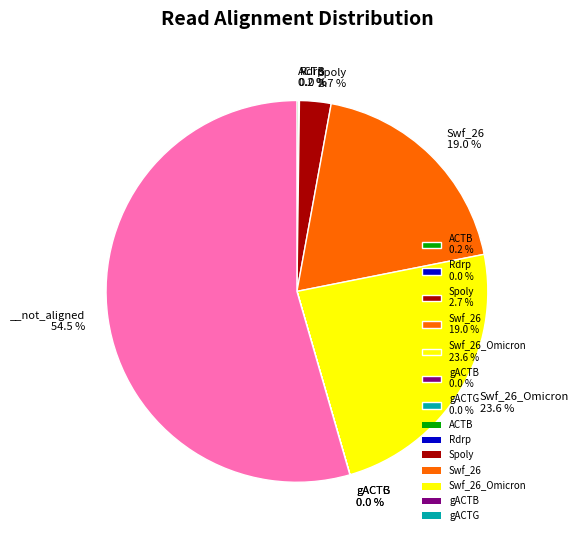

Is there a majority slice in this chart?

Yes